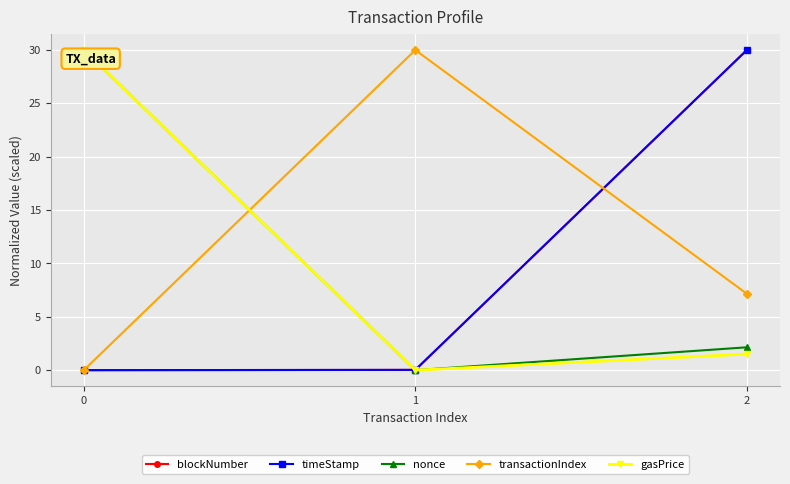

What is the spread (max minus min) of values at 2?

28.5